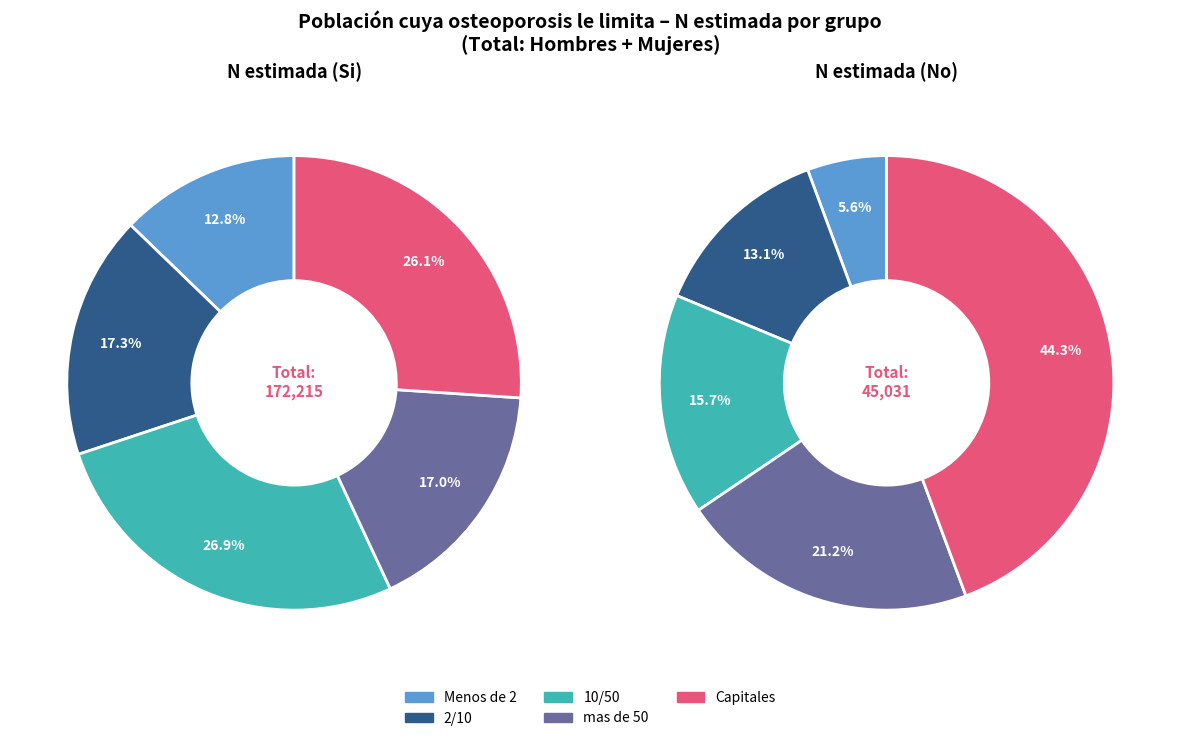

Does Menos de 2 account for over 50% of the chart?

No